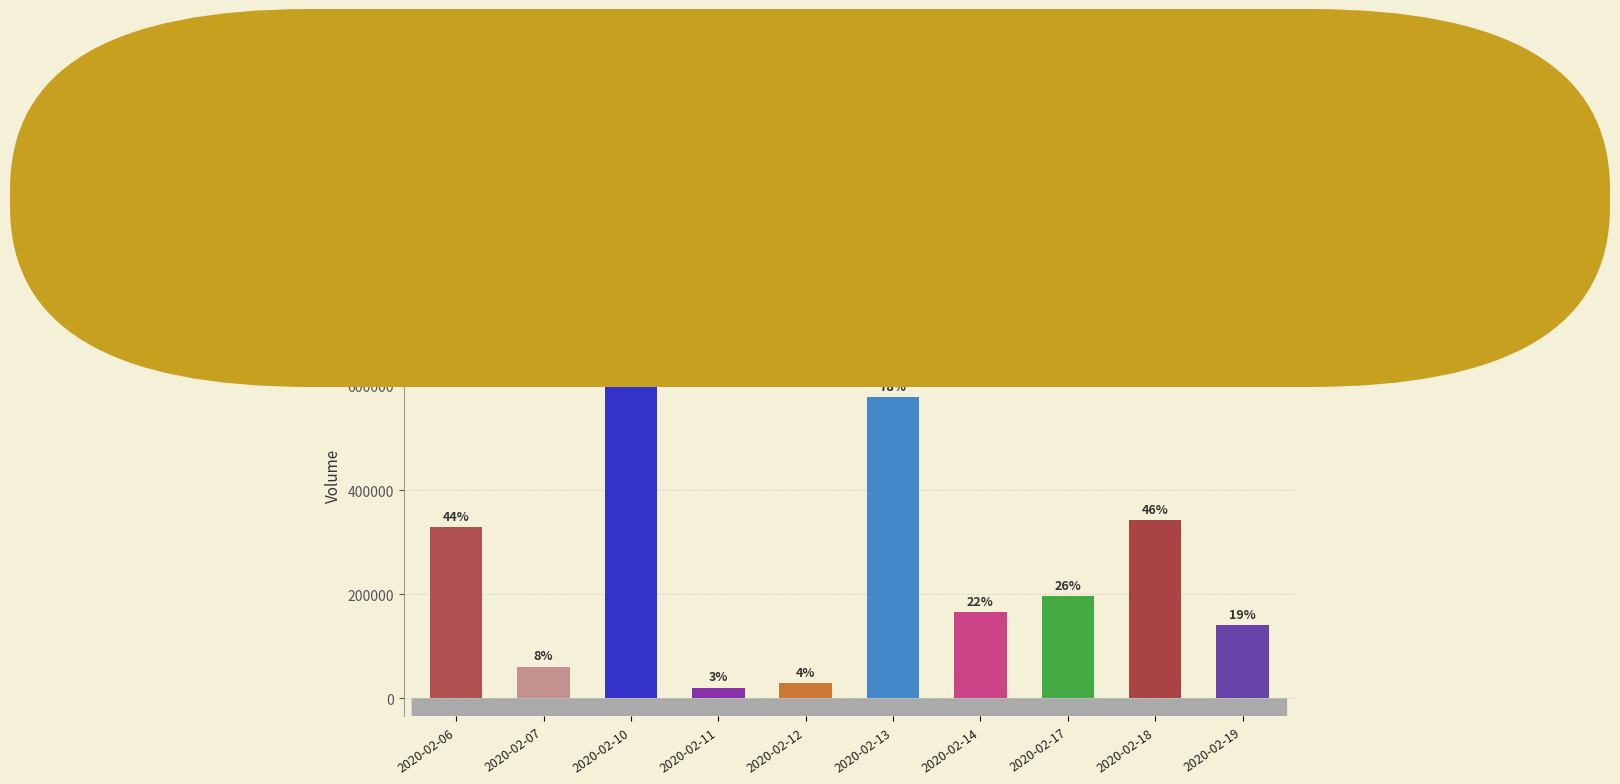

At which category does the chart reach its peak across all series?

2020-02-10